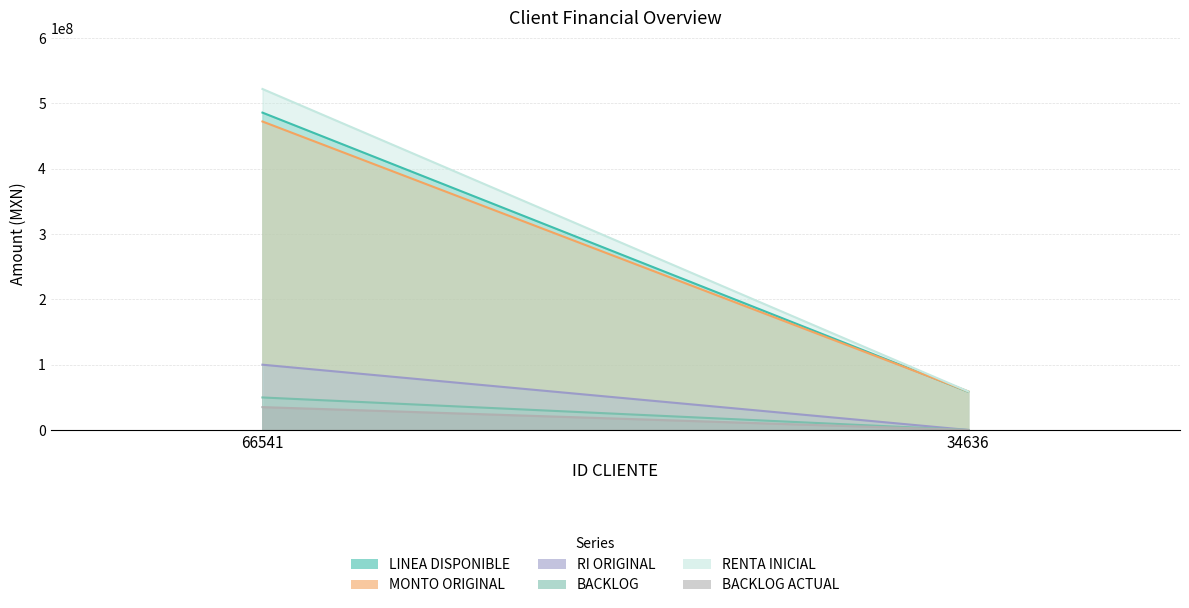

At how many categories does at least one series exceed 68687441?

1